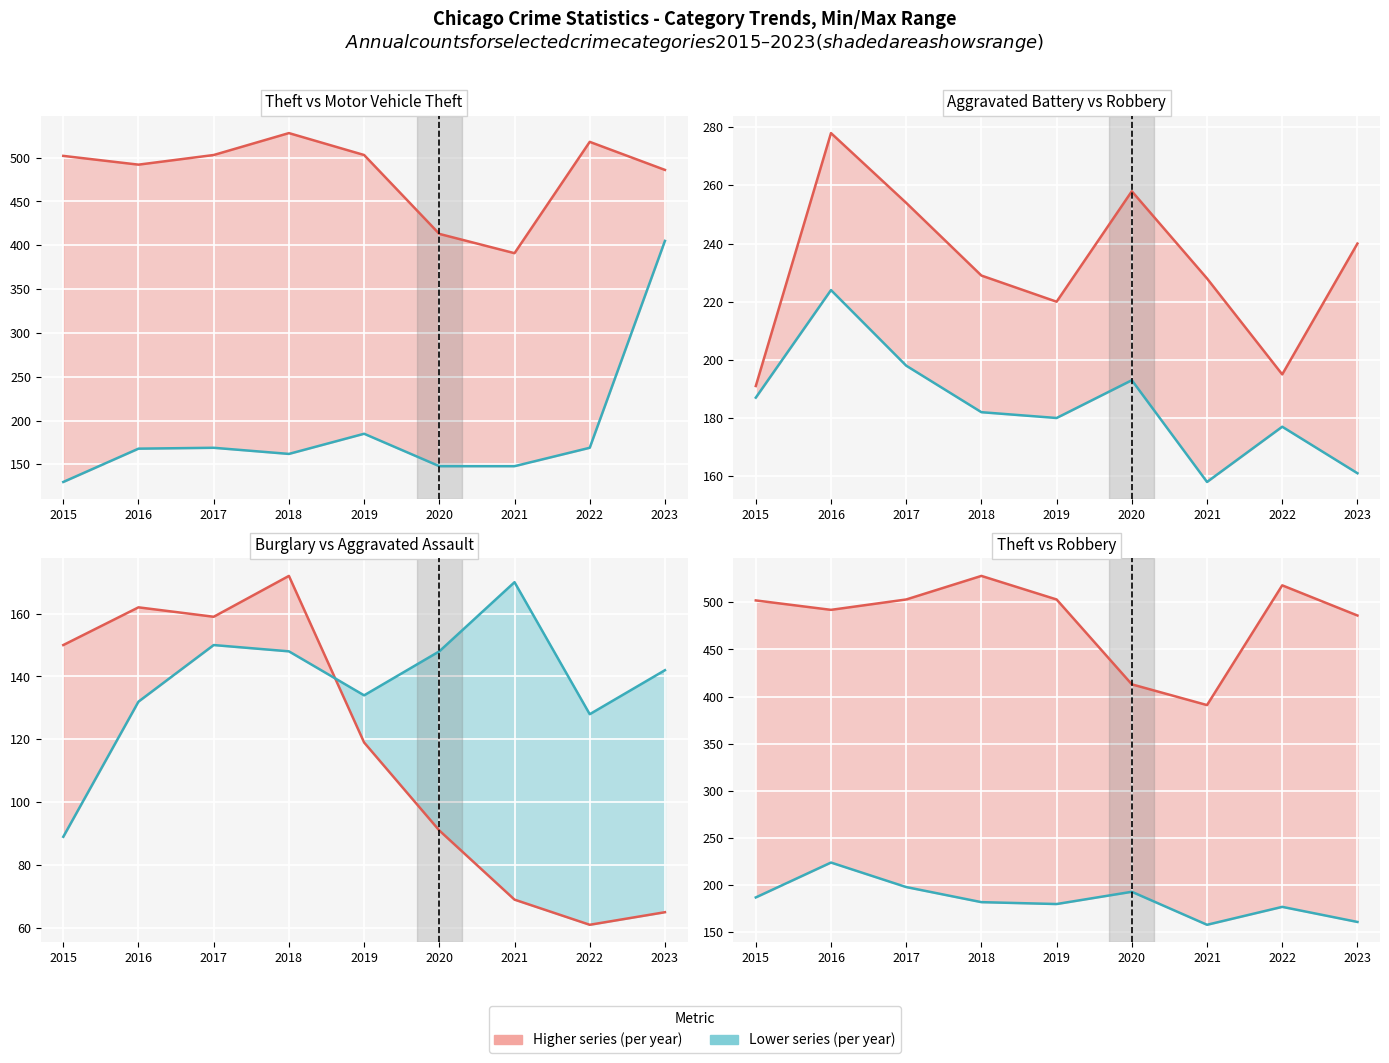

Reading left to right, transcribe all the data shown in this chart.

Theft: 502	492	503	528	503	413	391	518	486
Motor Vehicle Theft: 130	168	169	162	185	148	148	169	405
Aggravated Battery: 191	278	254	229	220	258	228	195	240
Robbery: 187	224	198	182	180	193	158	177	161
Burglary: 150	162	159	172	119	91	69	61	65
Aggravated Assault: 89	132	150	148	134	148	170	128	142